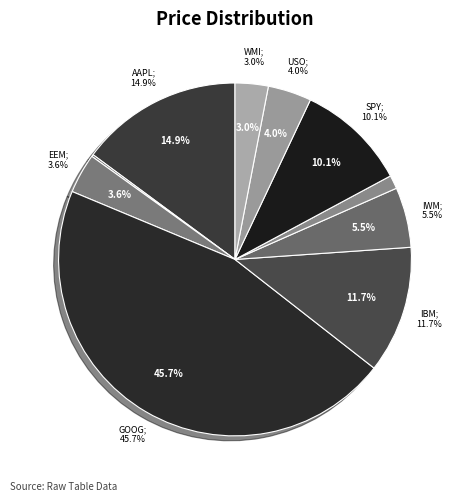

Does IWM represent more than half of the total?

No